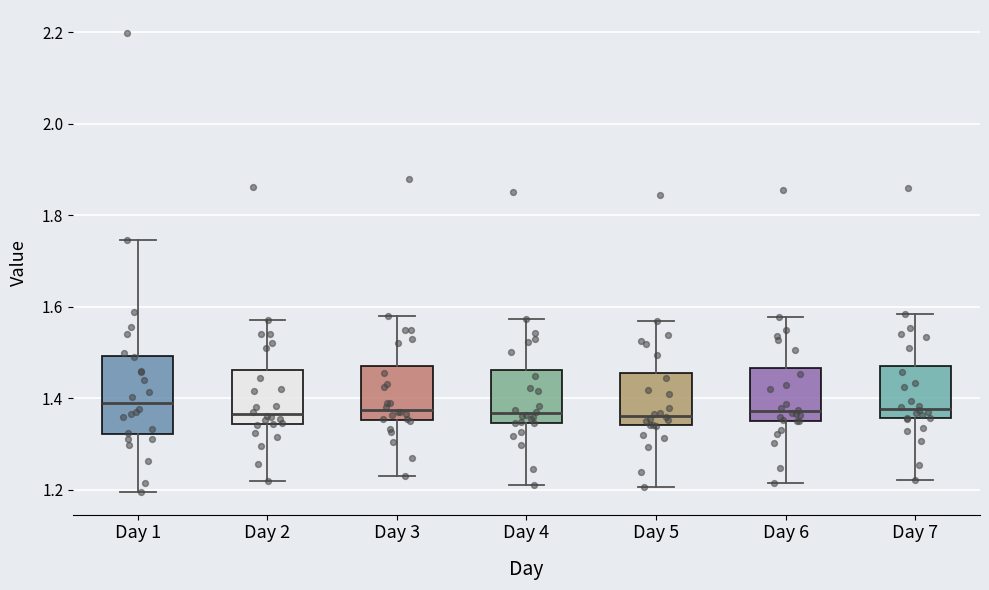

Reading left to right, read every box against the y-axis: the position of its median line, the range the box covers, and the ends of its whiskers. The values are not printed on the chart, so give them approximately, as read against the axis.

Day 1: median 1.38, box 1.32 to 1.50, whiskers 1.20 to 1.74
Day 2: median 1.36, box 1.34 to 1.46, whiskers 1.22 to 1.58
Day 3: median 1.38, box 1.36 to 1.48, whiskers 1.24 to 1.58
Day 4: median 1.36, box 1.34 to 1.46, whiskers 1.22 to 1.58
Day 5: median 1.36, box 1.34 to 1.46, whiskers 1.20 to 1.56
Day 6: median 1.38, box 1.36 to 1.46, whiskers 1.22 to 1.58
Day 7: median 1.38, box 1.36 to 1.48, whiskers 1.22 to 1.58